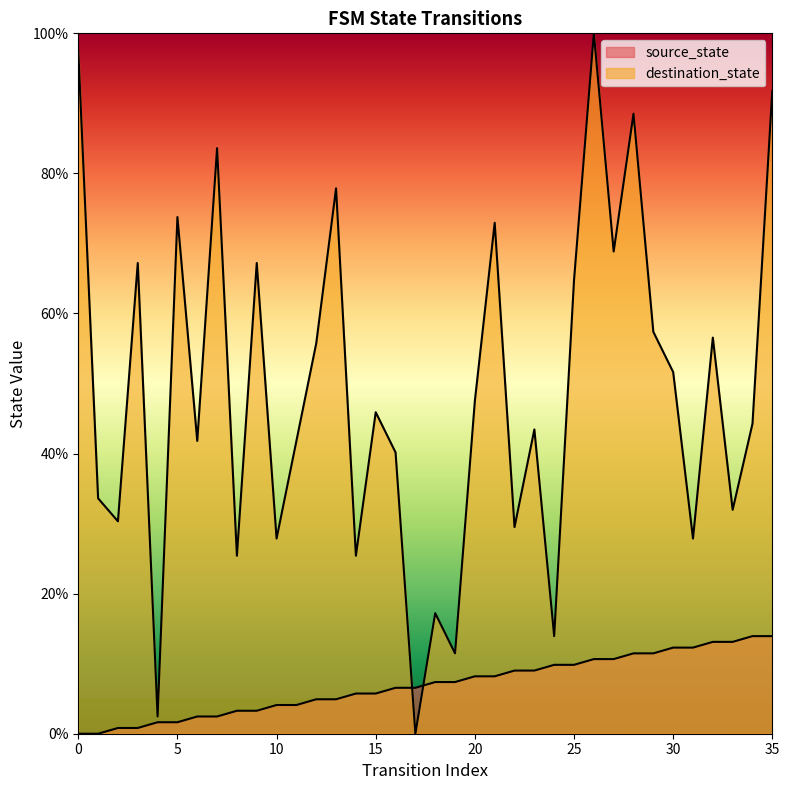

Where is the first local minimum for destination_state?

2